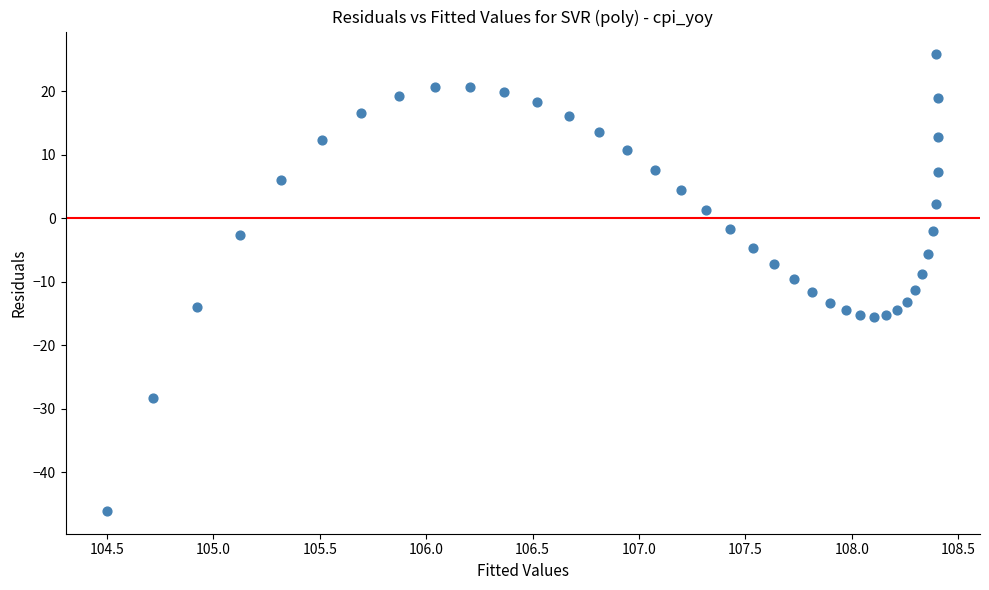

What is the range of X values (max minus min)?

3.9